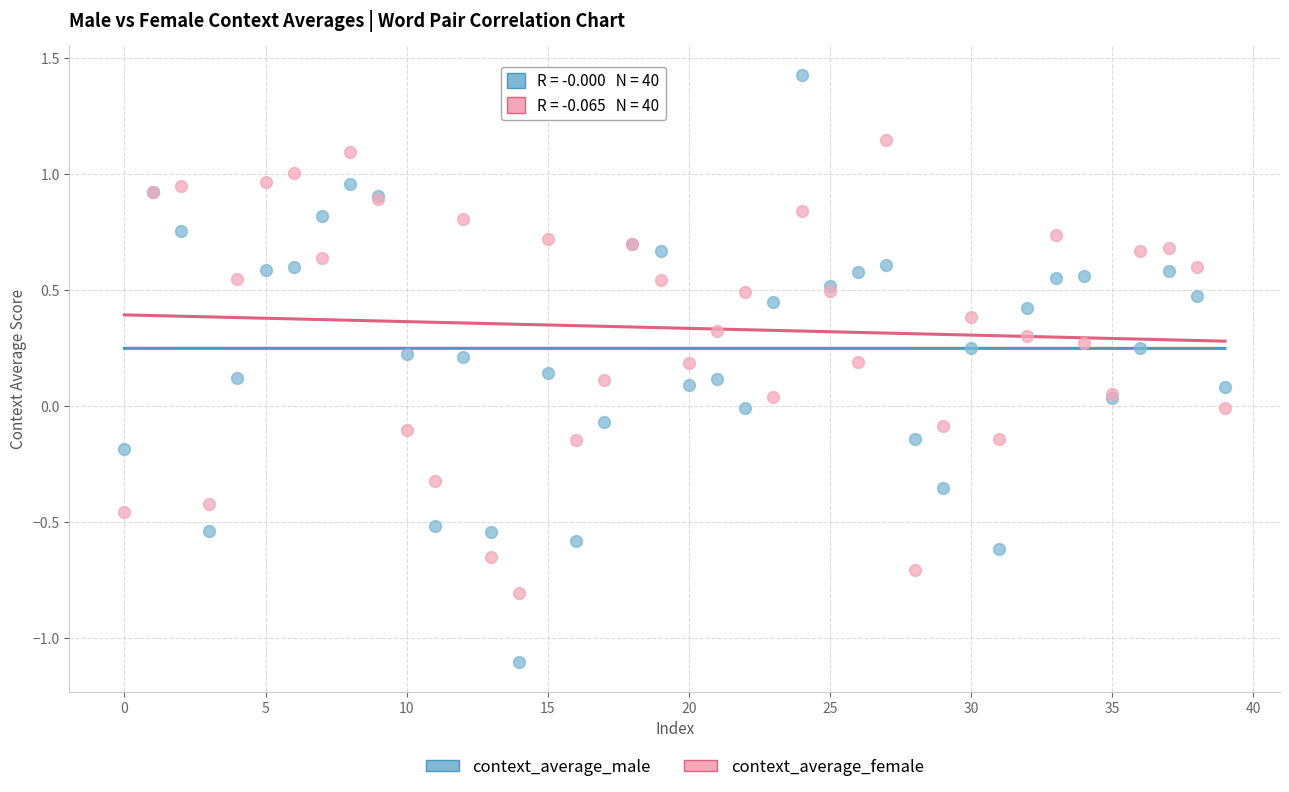

Which series reaches the maximum Y coordinate?

context_average_male